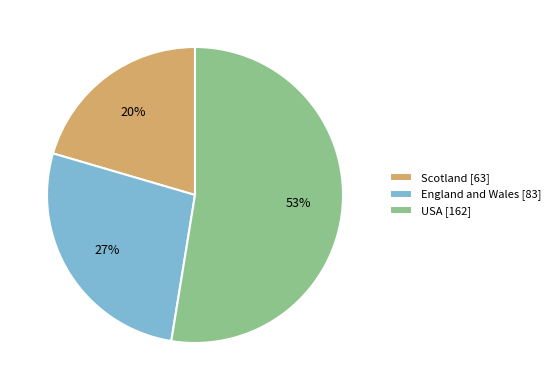

The Scotland slice represents 20% of the pie. True or false?

True